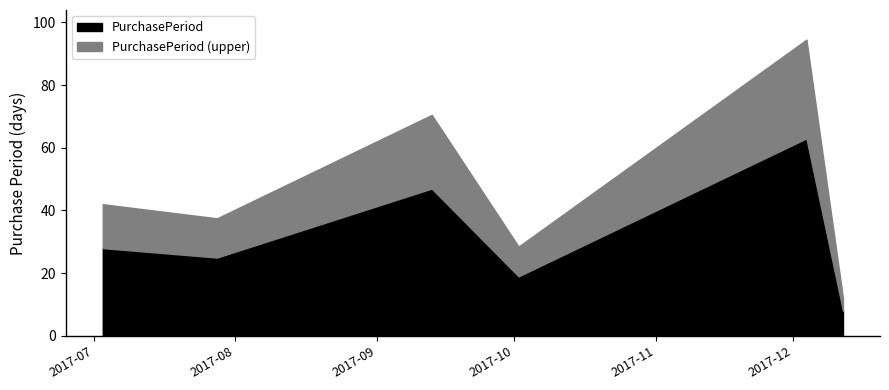

What is the label of the 5th point from the right?

2017-07-28